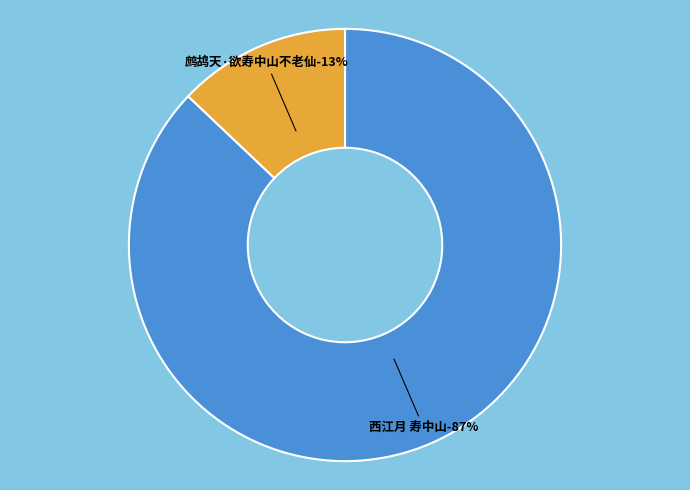

To the nearest percent, what percentage of the pie is 西江月 寿中山?

87%